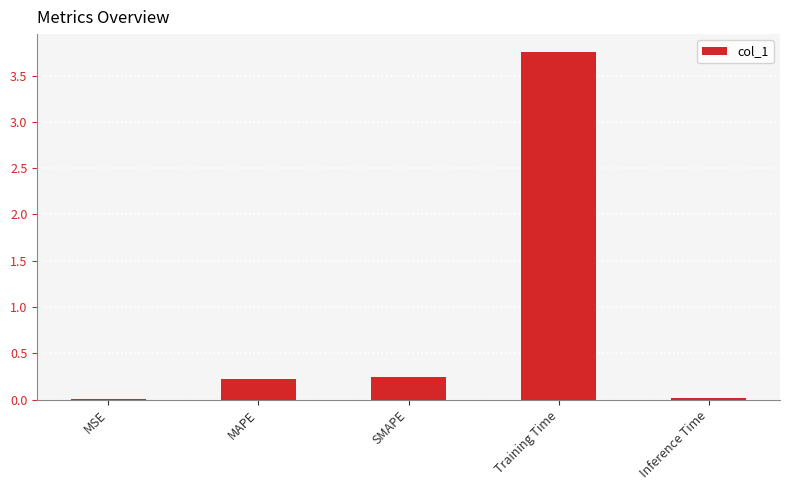

Which category has the highest value across all series?

Training Time